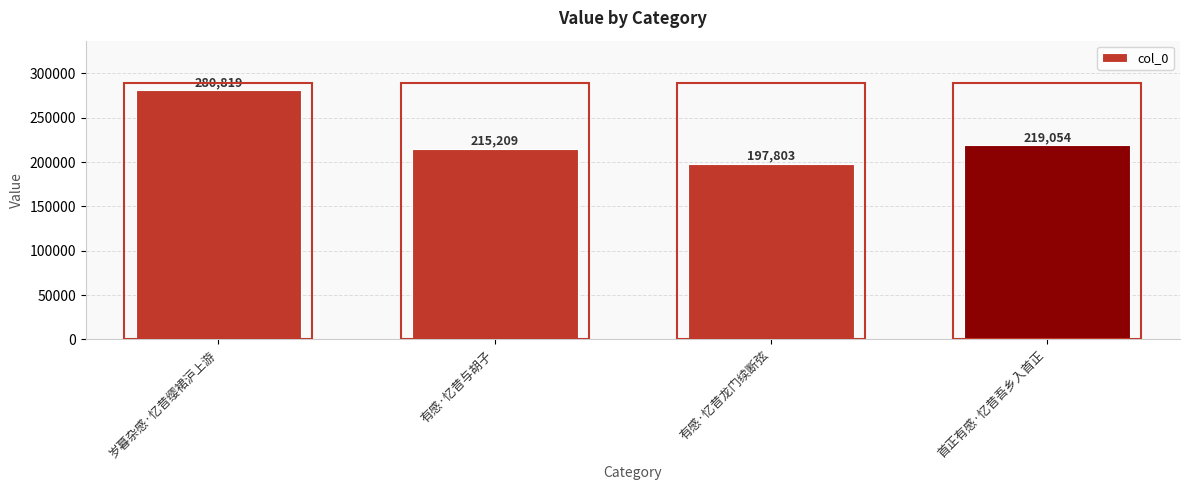

Where does the data first go above 219054?

岁暮杂感·忆昔缨裙沪上游